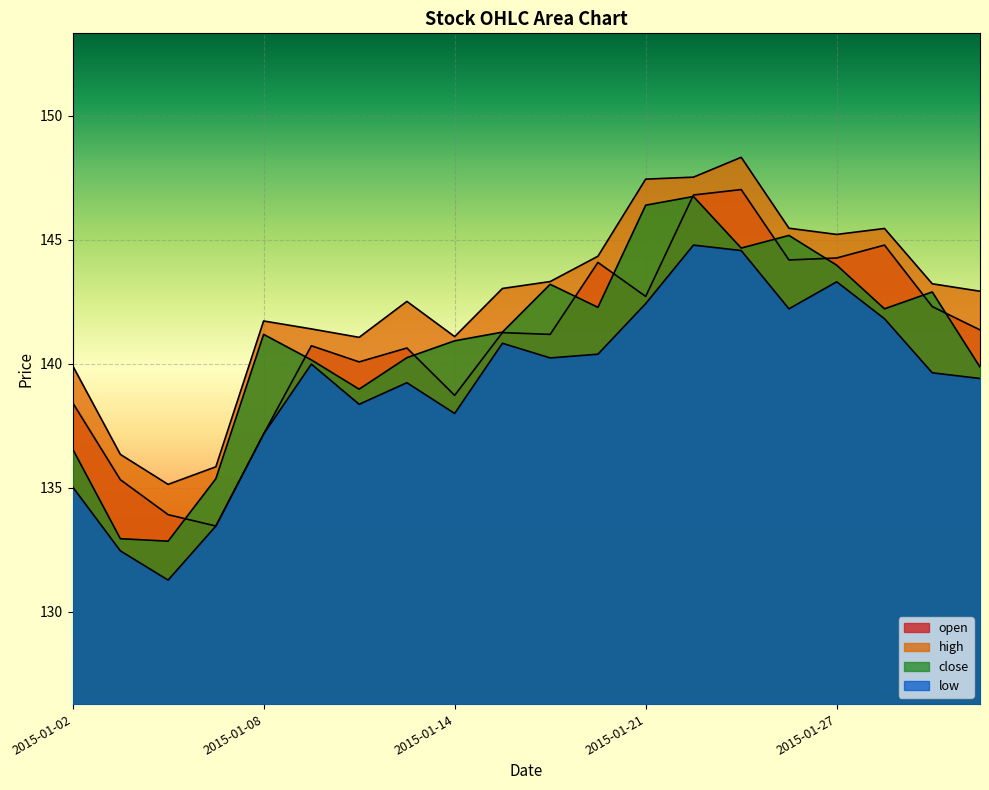

What is the total value across all series at 2015-01-05?

537.1